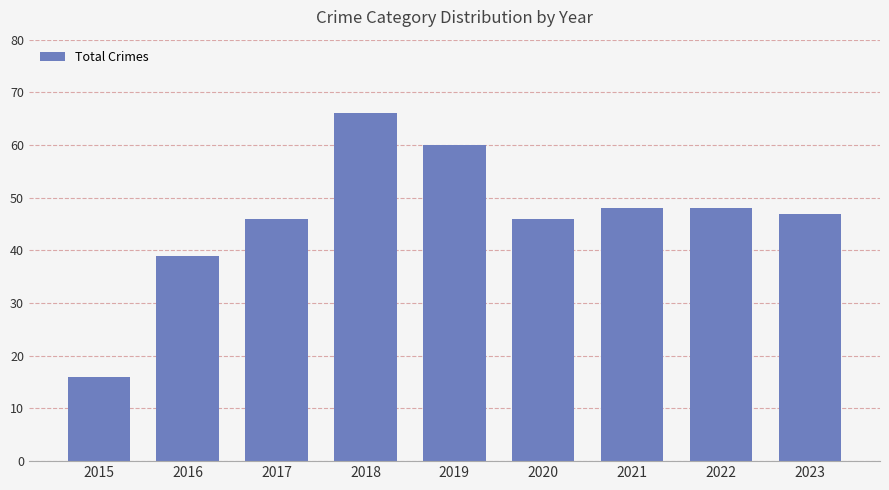

Which has a higher value, 2016 or 2020?

2020